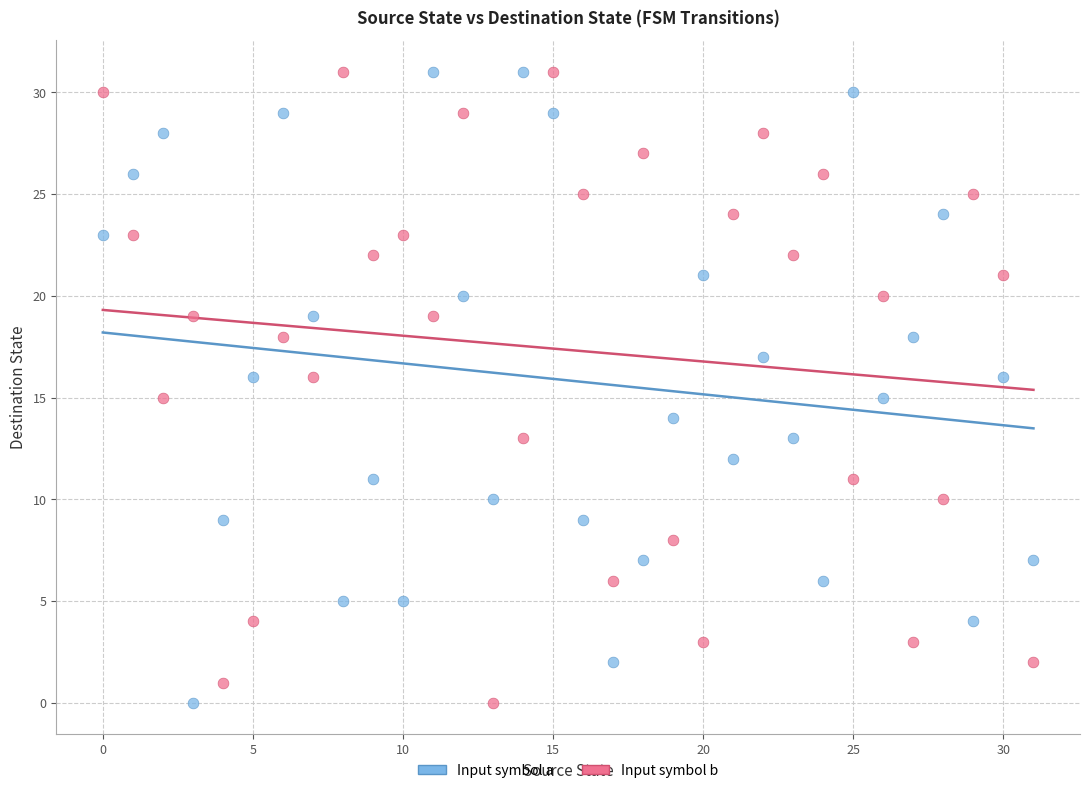

Across all data points, what is the range of Y values (max minus min)?

31